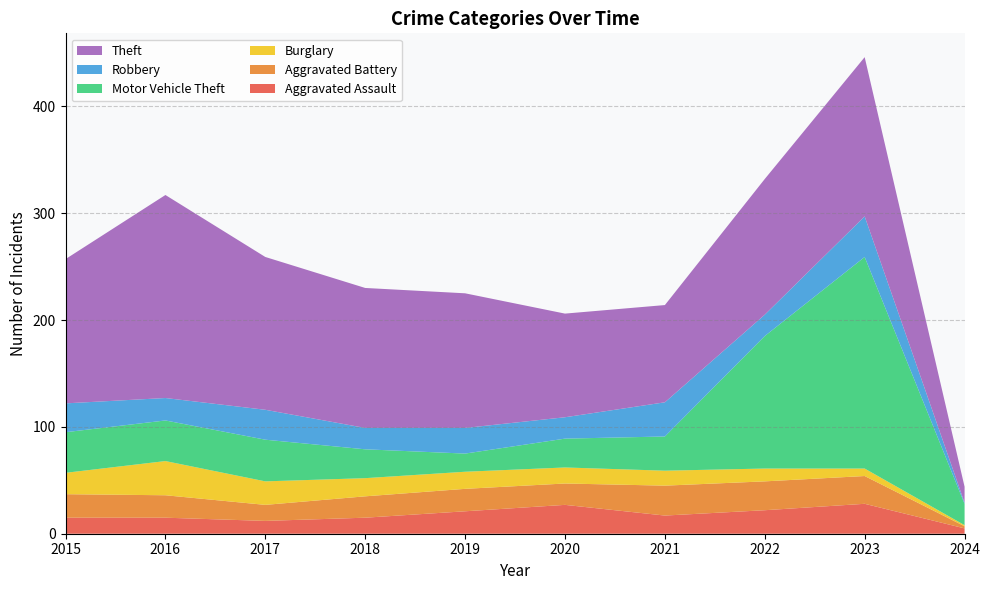

Reading left to right, transcribe all the data shown in this chart.

Aggravated Assault: 2015=15	2016=15	2017=12	2018=15	2019=21	2020=27	2021=17	2022=22	2023=28	2024=5
Aggravated Battery: 2015=22	2016=21	2017=15	2018=20	2019=21	2020=20	2021=28	2022=27	2023=26	2024=2
Burglary: 2015=20	2016=32	2017=22	2018=17	2019=16	2020=15	2021=14	2022=12	2023=7	2024=1
Motor Vehicle Theft: 2015=38	2016=38	2017=39	2018=27	2019=17	2020=27	2021=32	2022=124	2023=198	2024=20
Robbery: 2015=27	2016=21	2017=28	2018=20	2019=24	2020=20	2021=32	2022=20	2023=38	2024=1
Theft: 2015=135	2016=190	2017=143	2018=131	2019=126	2020=97	2021=91	2022=127	2023=149	2024=15